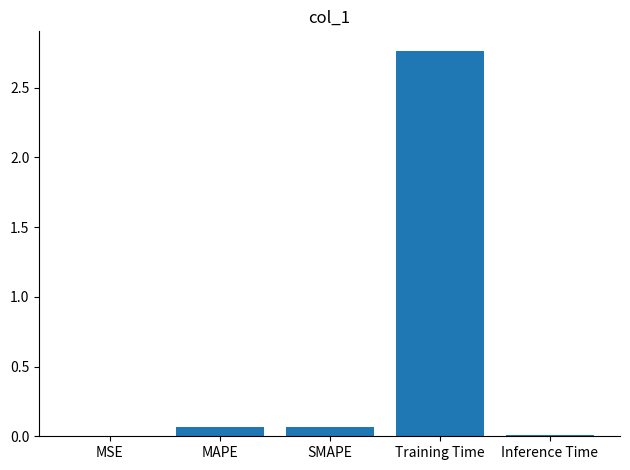

The value at Inference Time is 0.0. True or false?

True